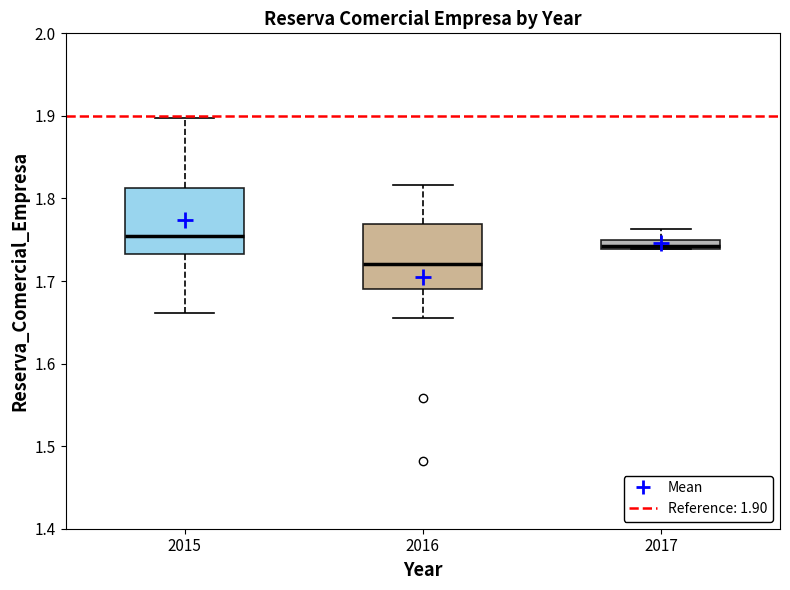

Where is the lower edge of the box at x = 2017 on the y-axis? The values are not printed on the chart, so give them approximately, as read against the axis.

1.74